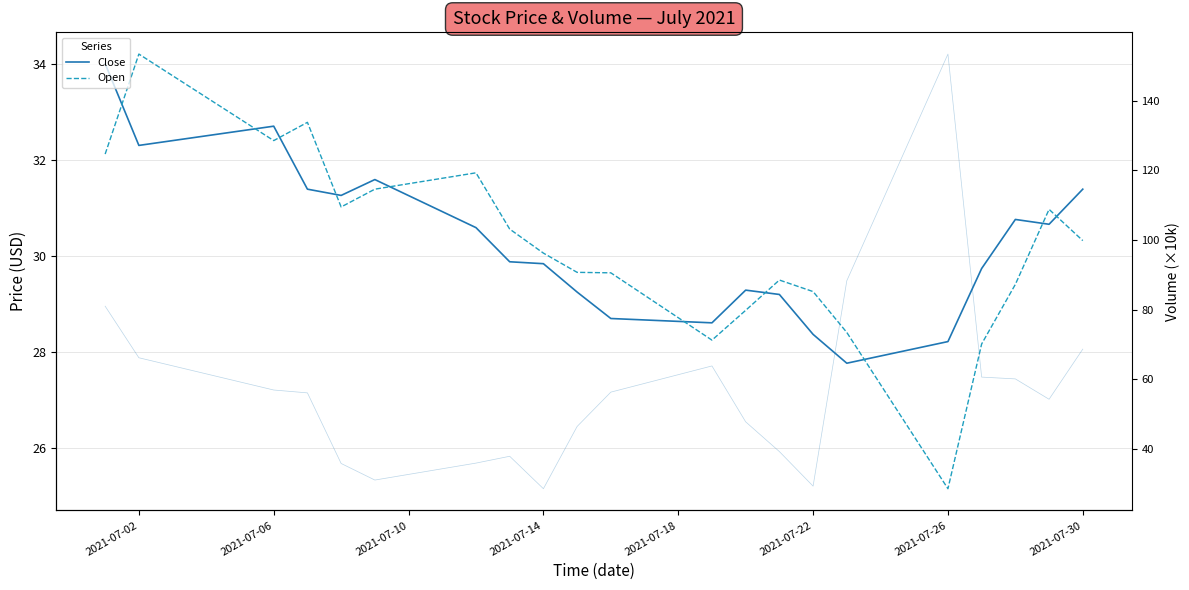

Between 2021-07-30 and 14, which is larger?

2021-07-30